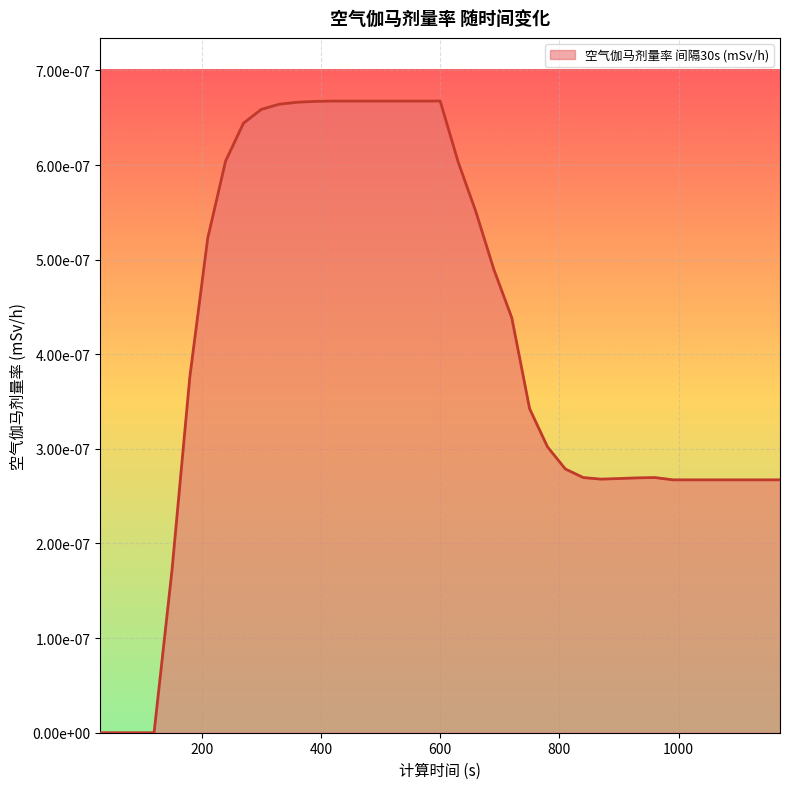

Does the chart display data point markers on the line(s)?

No